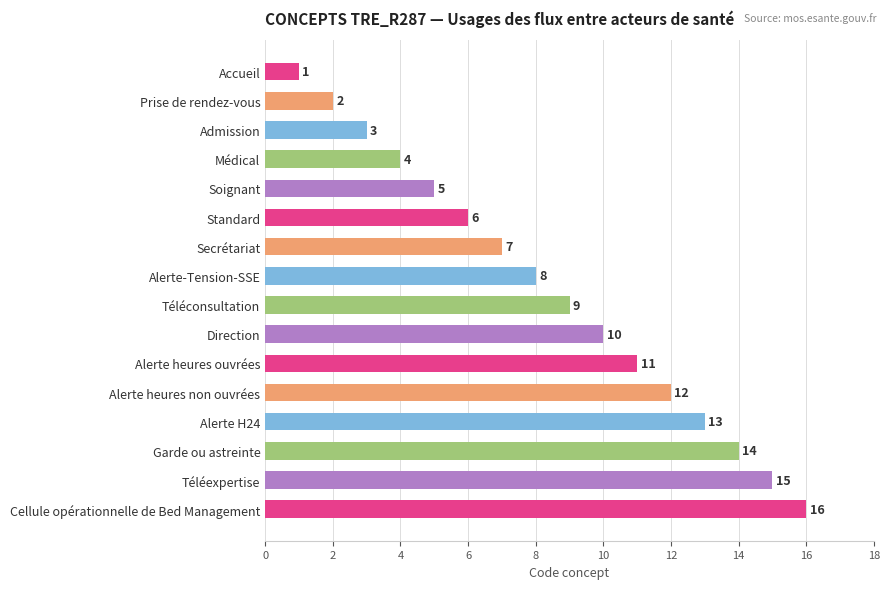

The value at Standard is 8. True or false?

False